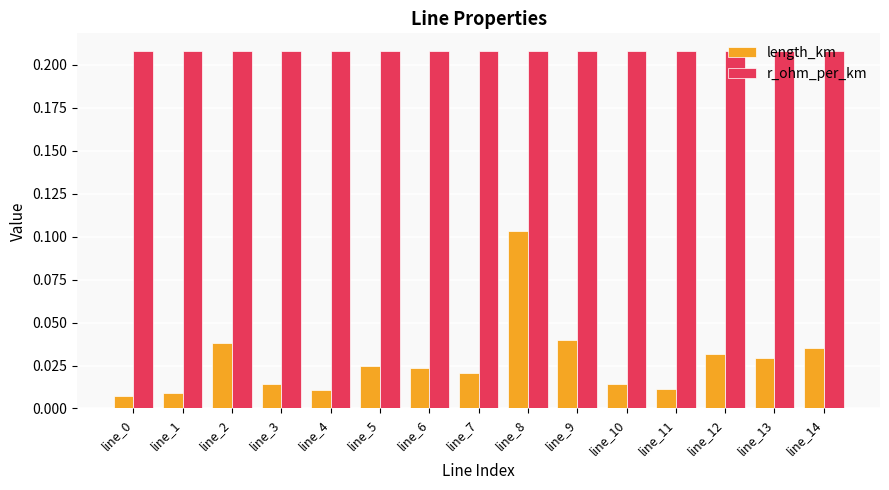

What is the sum of all length_km values?

0.4